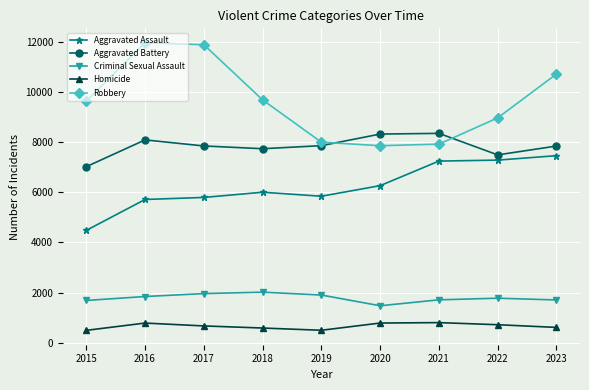

At which label does Homicide first exceed 672?

2016